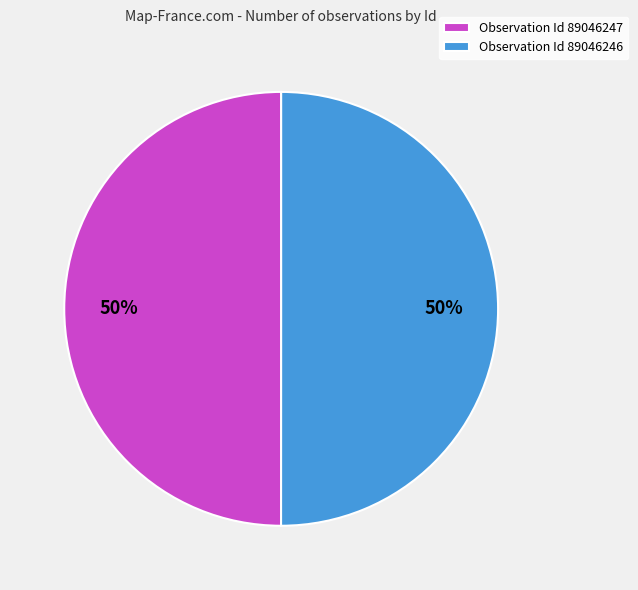

True or false: Observation Id 89046246 accounts for 50% of the total.

True